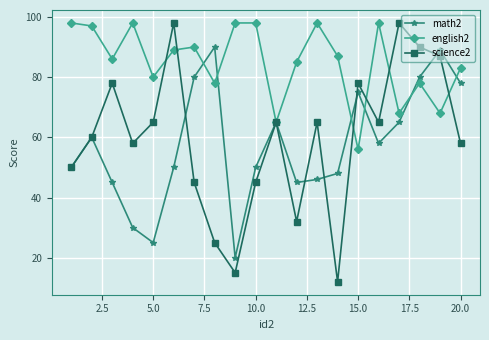

How many values in the math2 series are below 58?

10